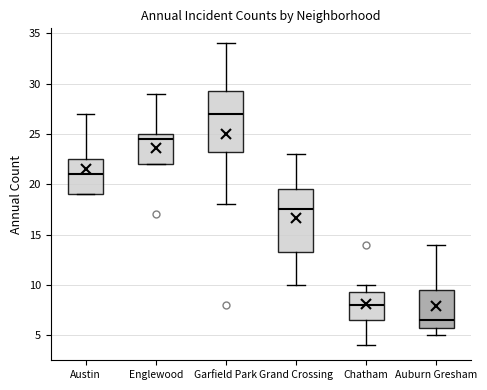

Reading left to right, transcribe this box plot: for each box, give where its median line is, the range the box spans, and where its two whiskers end, as read against the y-axis. The values are not printed on the chart, so give them approximately, as read against the axis.

Austin: median 21.0, box 19.0 to 22.5, whiskers 19.0 to 27.0
Englewood: median 24.5, box 22.0 to 25.0, whiskers 22.0 to 29.0
Garfield Park: median 27.0, box 23.5 to 29.5, whiskers 18.0 to 34.0
Grand Crossing: median 17.5, box 13.5 to 19.5, whiskers 10.0 to 23.0
Chatham: median 8.0, box 6.5 to 9.5, whiskers 4.0 to 10.0
Auburn Gresham: median 6.5, box 6.0 to 9.5, whiskers 5.0 to 14.0